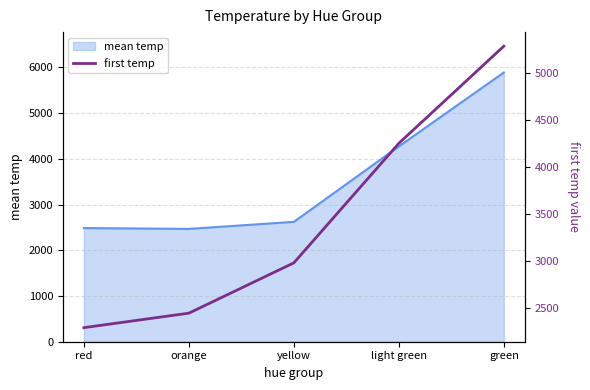

What is the value of the 4th point from the left?

4250